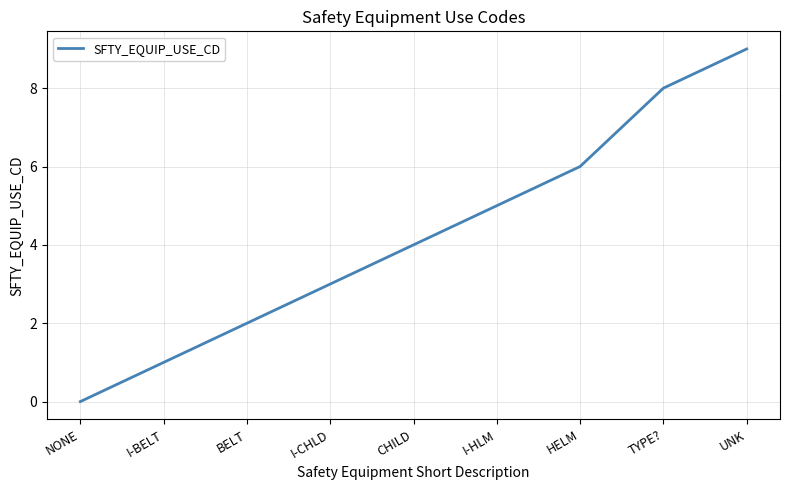

What is the difference between the maximum and second lowest values?

8